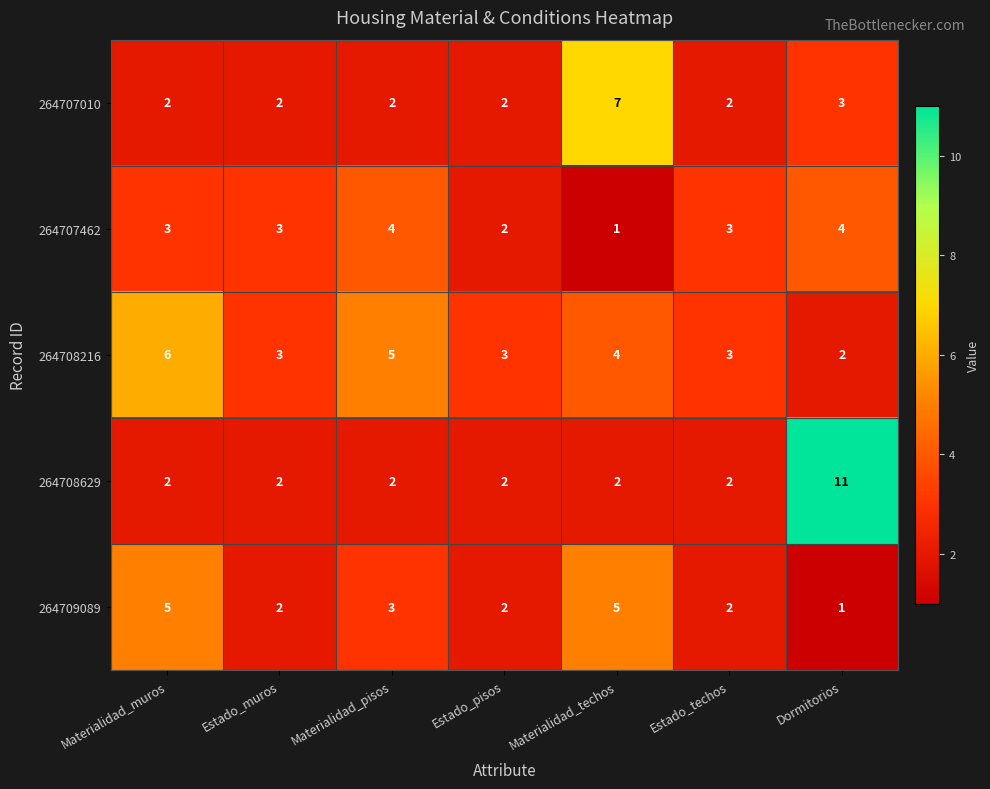

The value of 264707462 at Estado_pisos is 3. True or false?

False